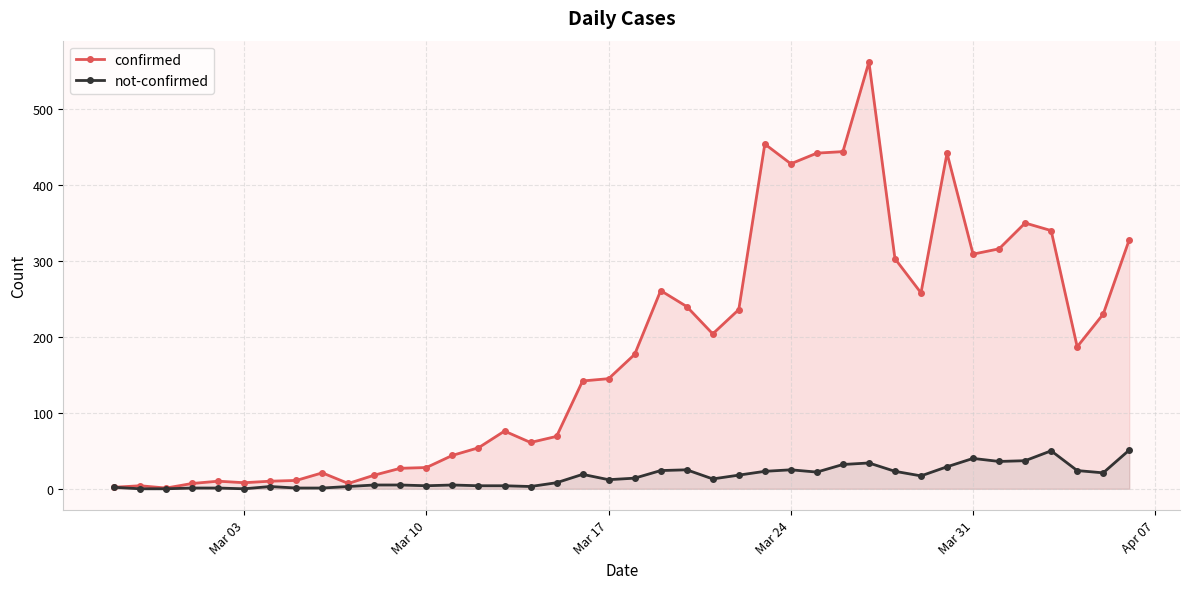

What is the maximum value for confirmed?

562